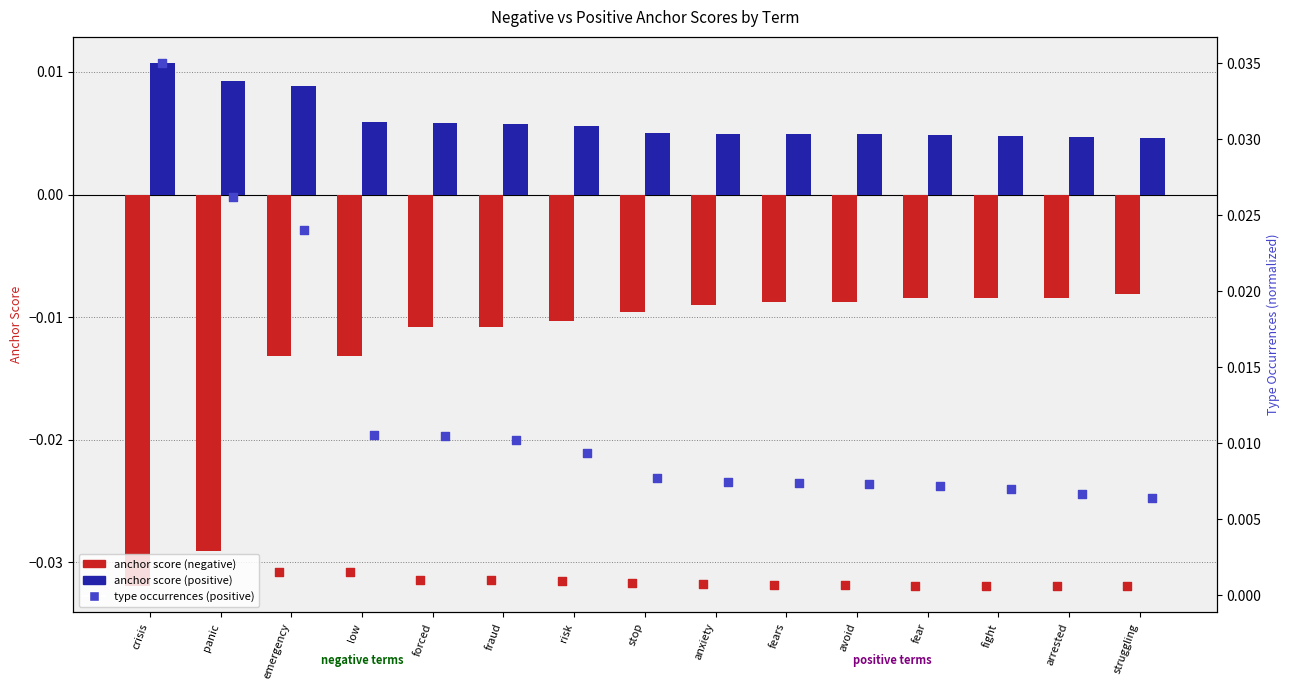

Which series has the widest spread of Y values?

type occ (positive)